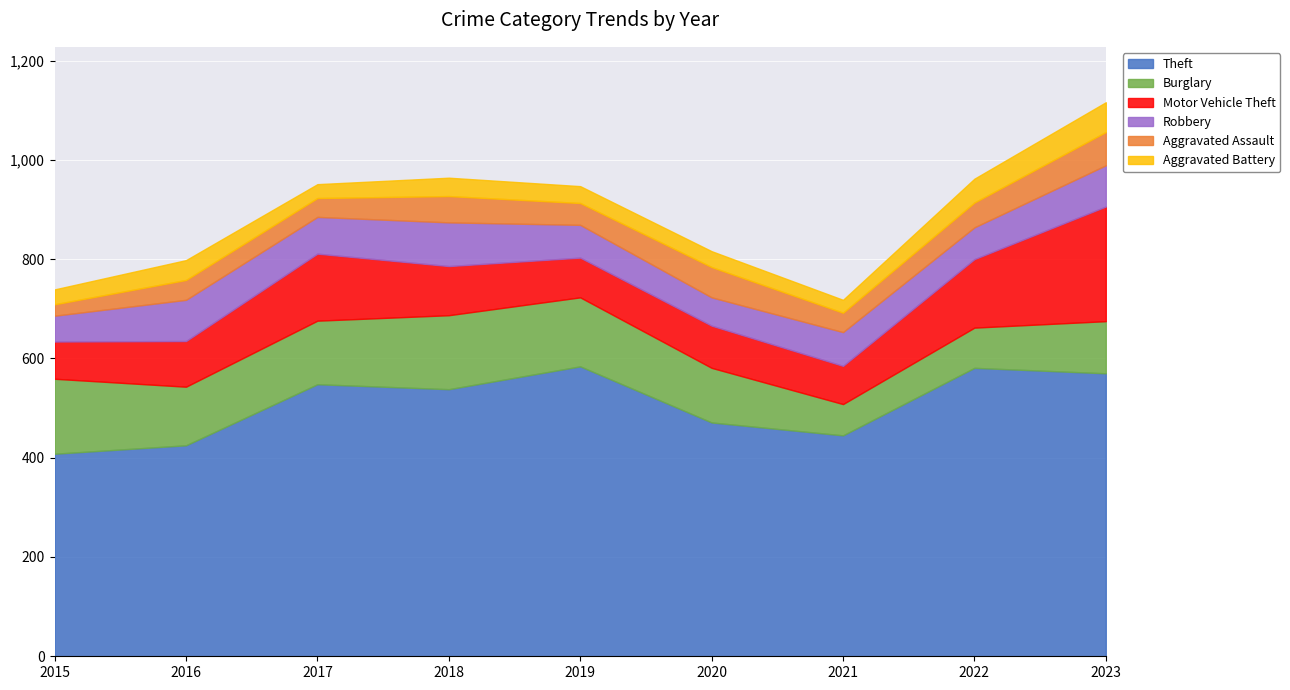

How many values in the Motor Vehicle Theft series are below 92?

4